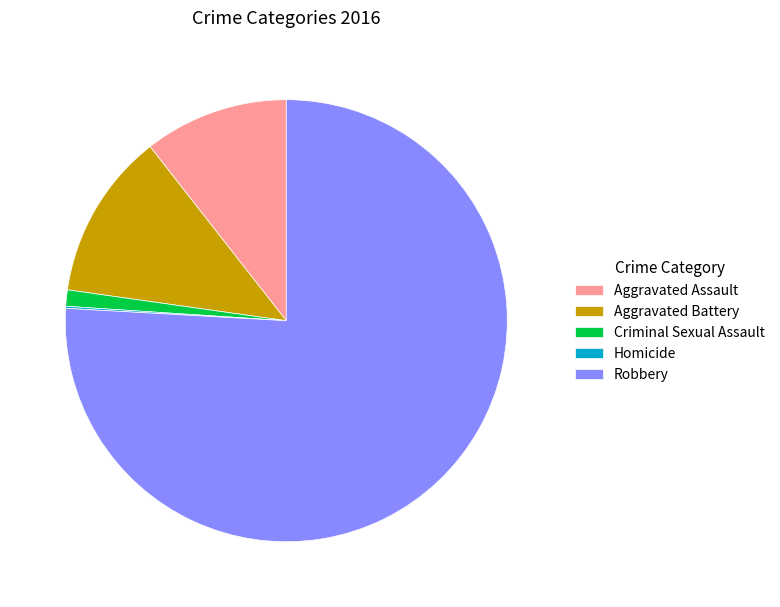

Combined, do Criminal Sexual Assault and Aggravated Battery account for over 50%?

No